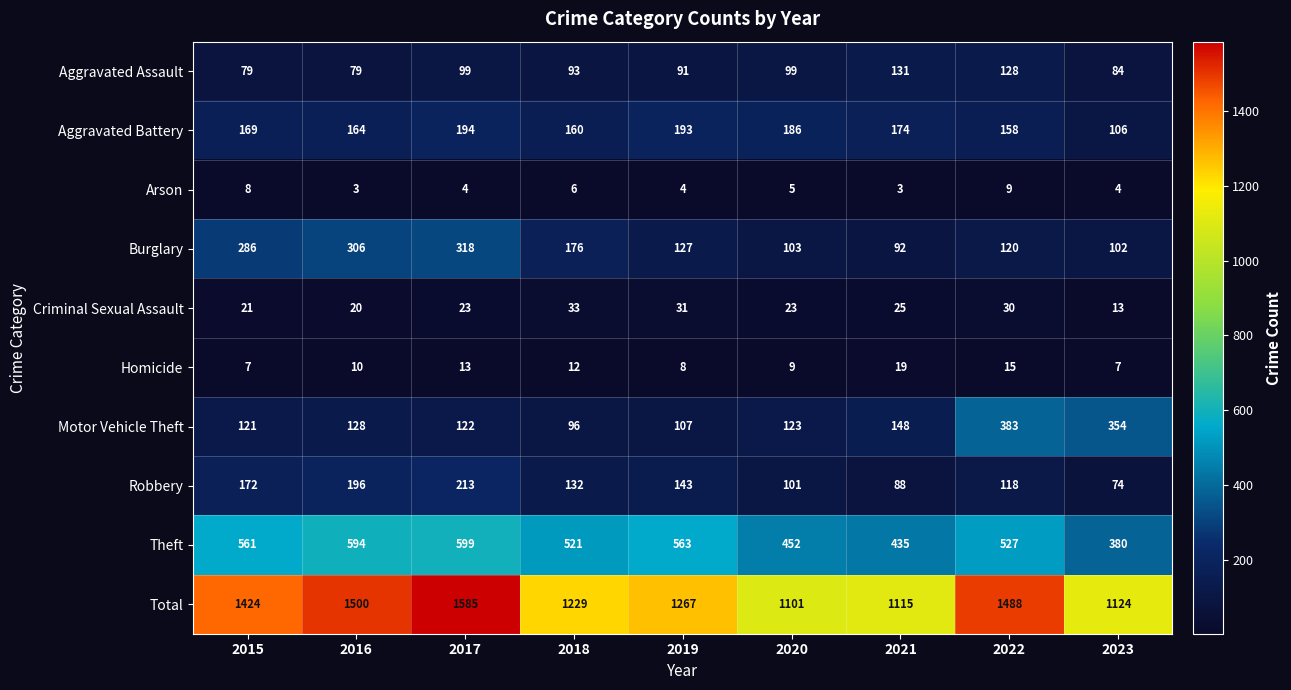

What is the average value of the Arson series?

5